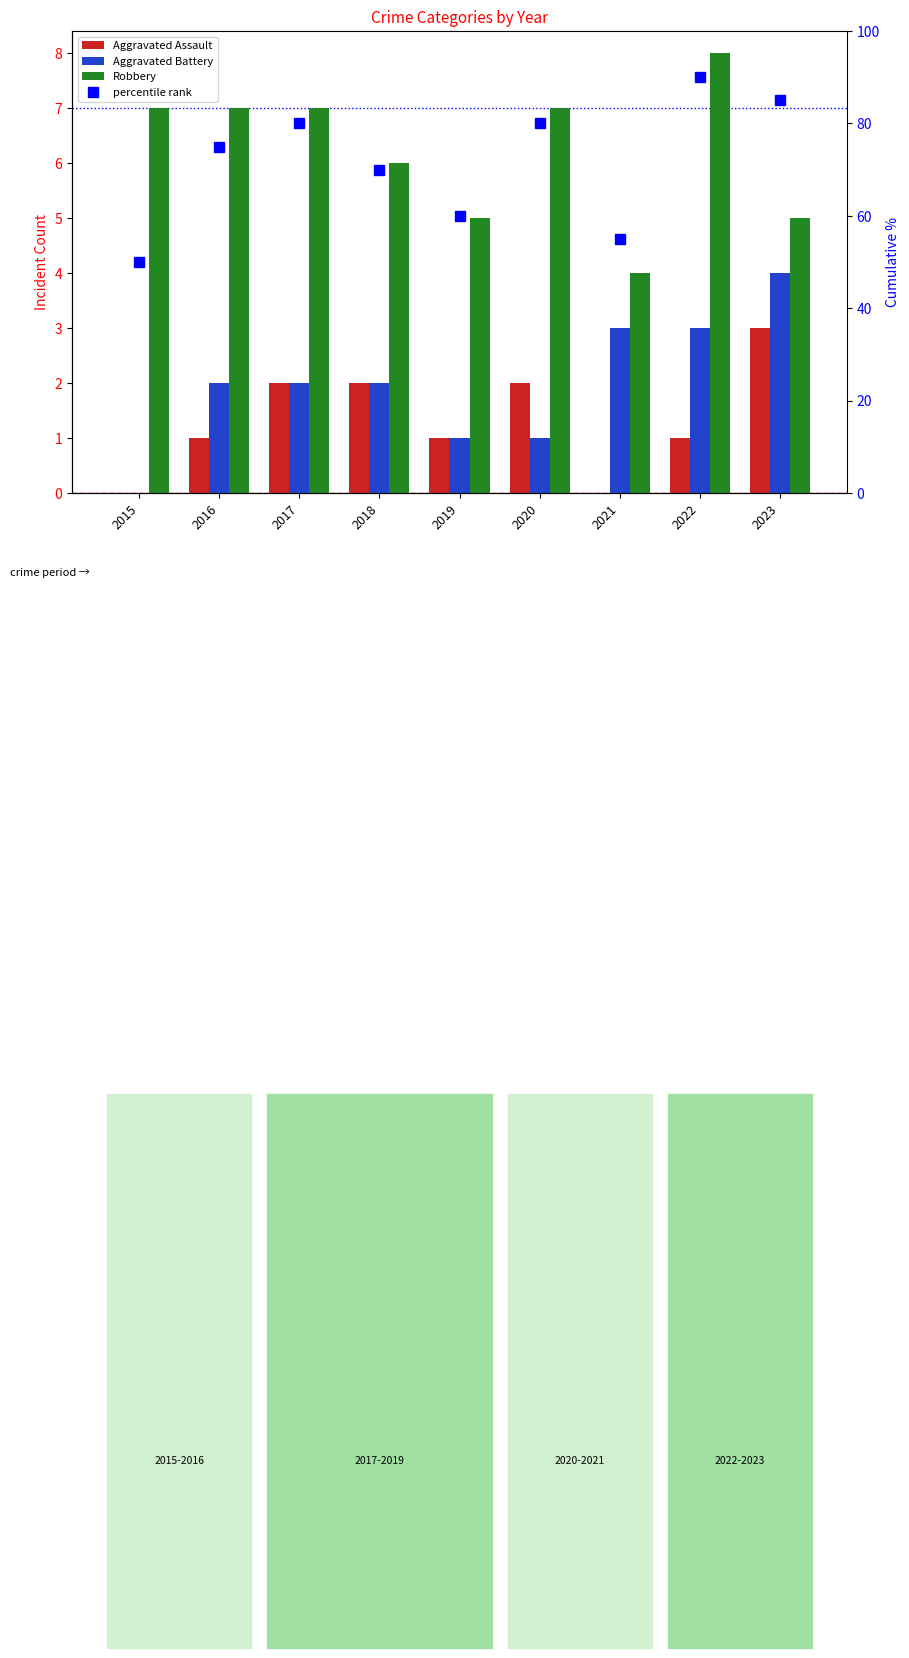

Which category has the highest value across all series?

2022